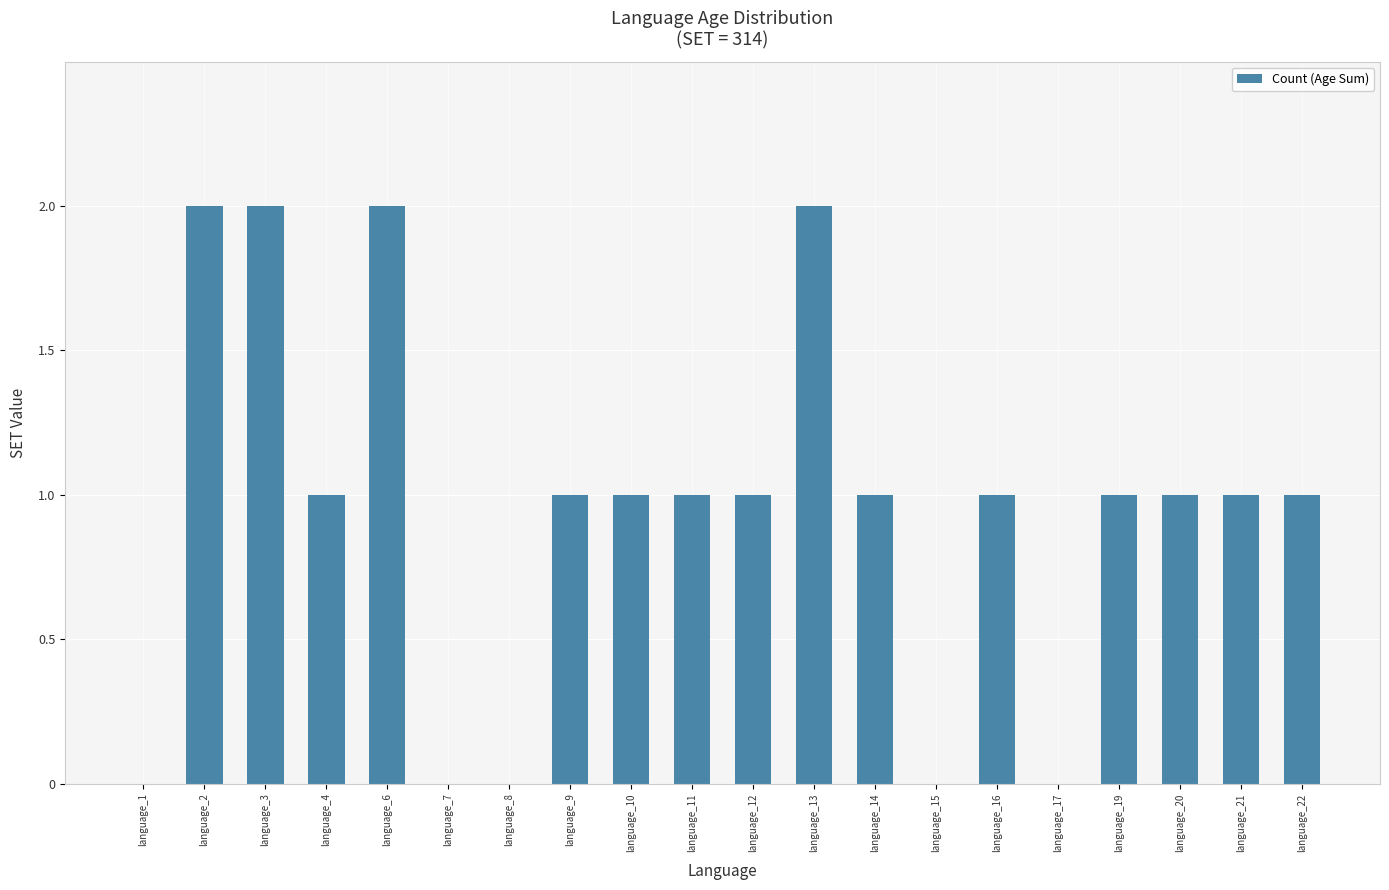

What is the sum of all values?

19